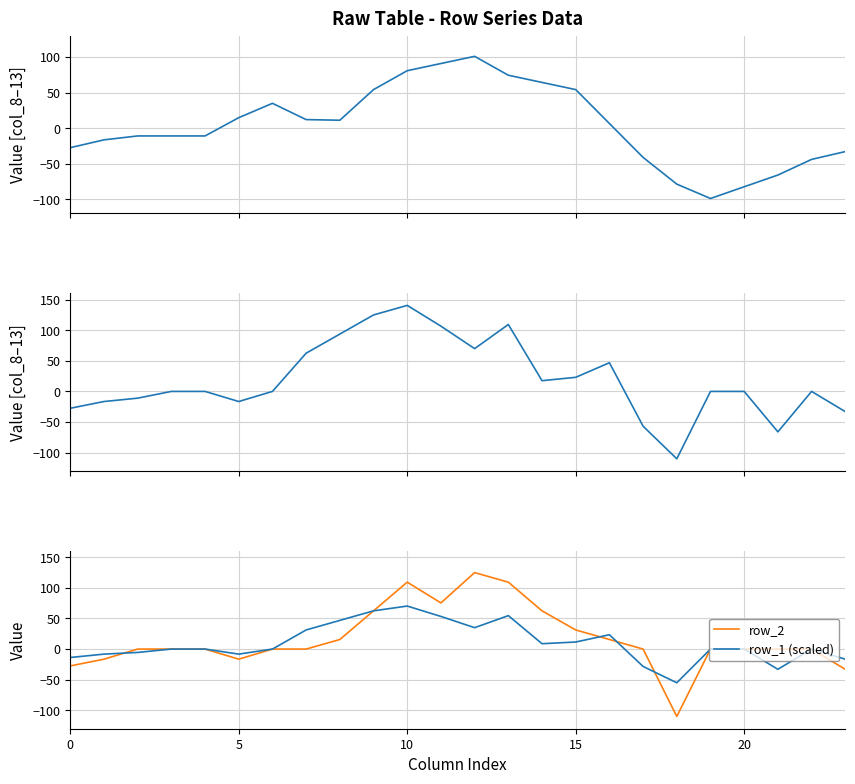

What is the lowest value of the row_1 (scaled) series?

-55.0